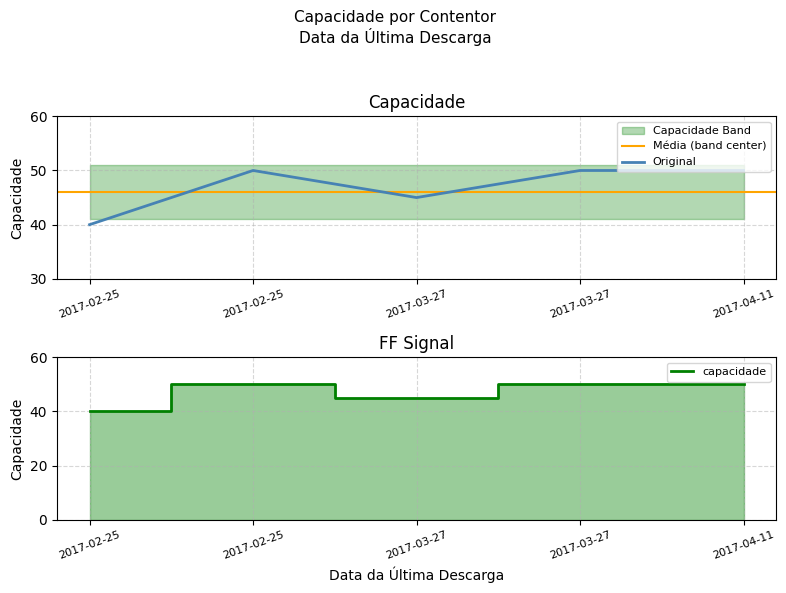

What value does the data have at 2017-03-27?

45